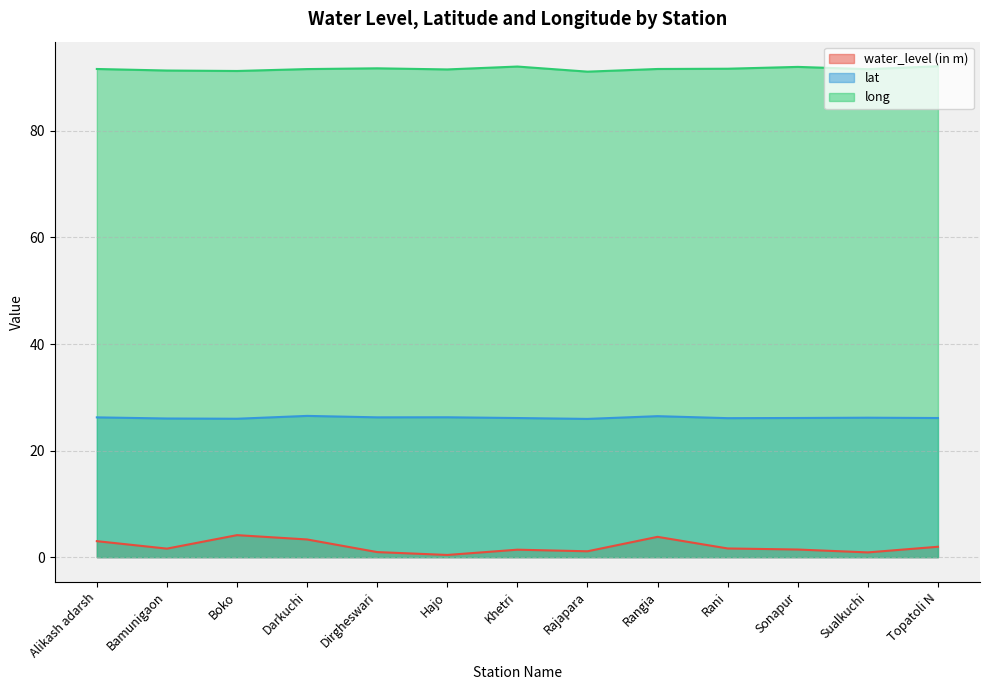

At which category does the chart reach its peak across all series?

Topatoli N